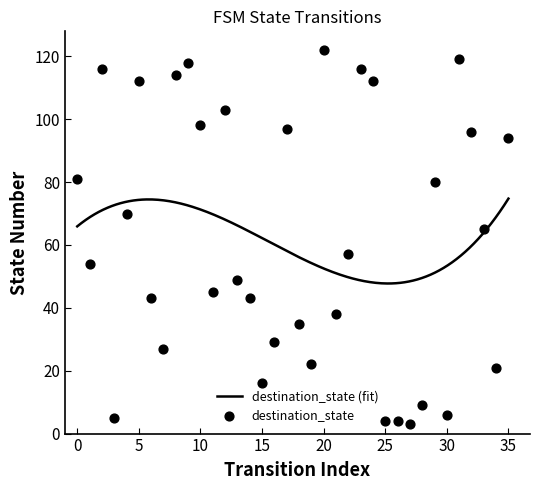

Which has a higher value, 23 or 17?

23